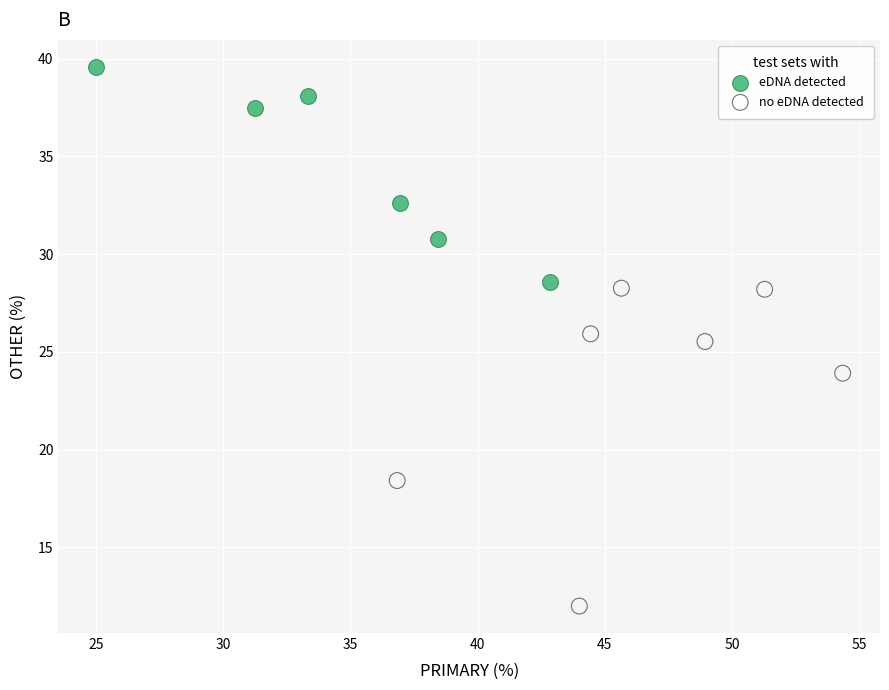

Which series reaches the maximum Y coordinate?

eDNA detected